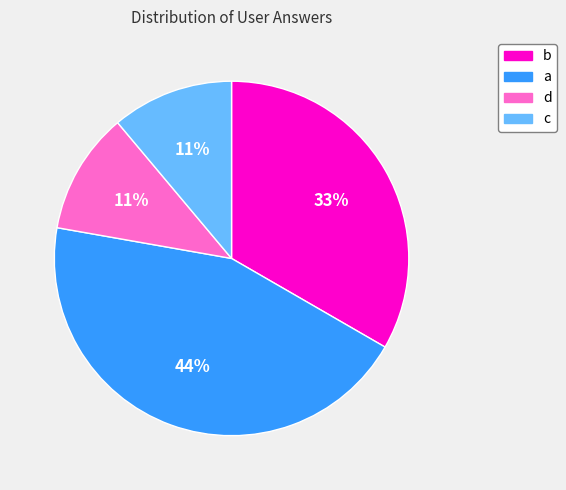

Which slice is the largest?

a